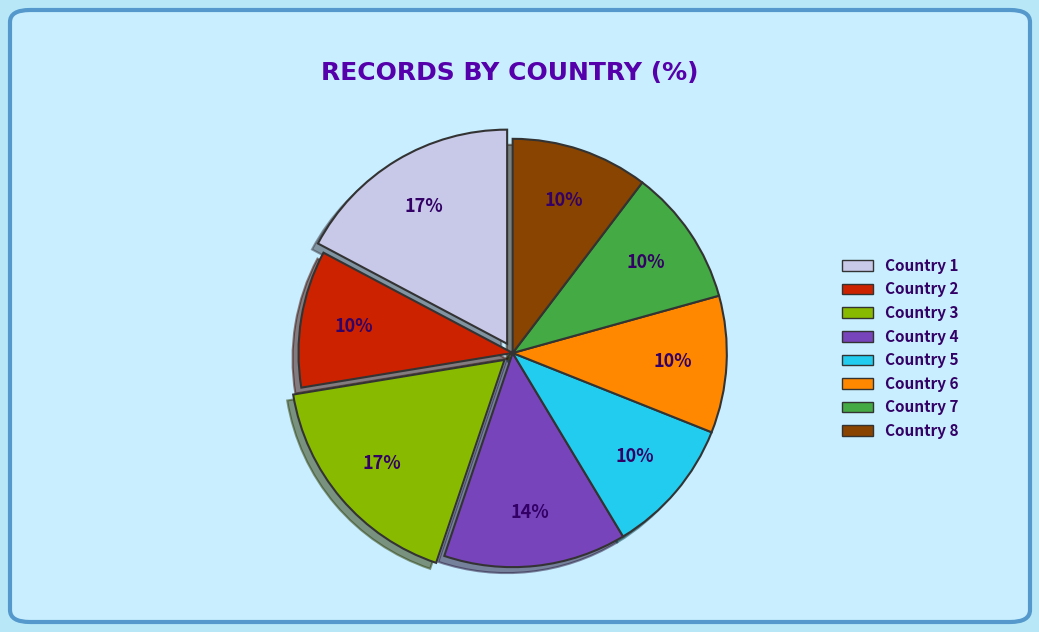

Is there any slice that represents more than half of the pie?

No